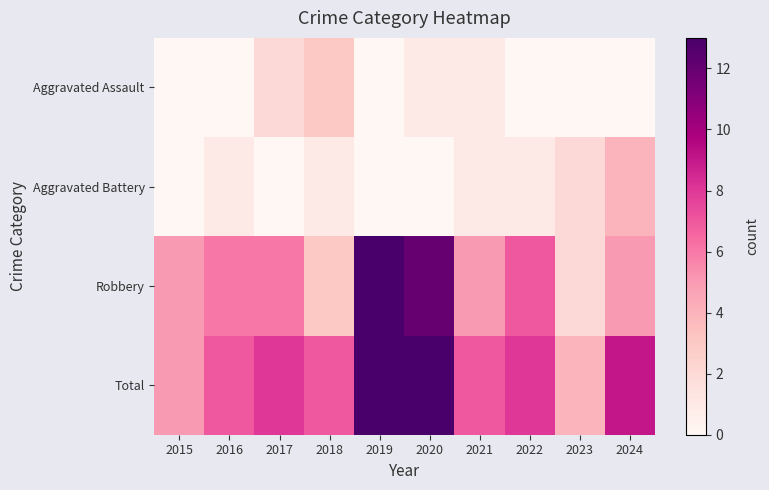

Rank the series at 2022 from highest to lowest value.

Total, Robbery, Aggravated Battery, Aggravated Assault